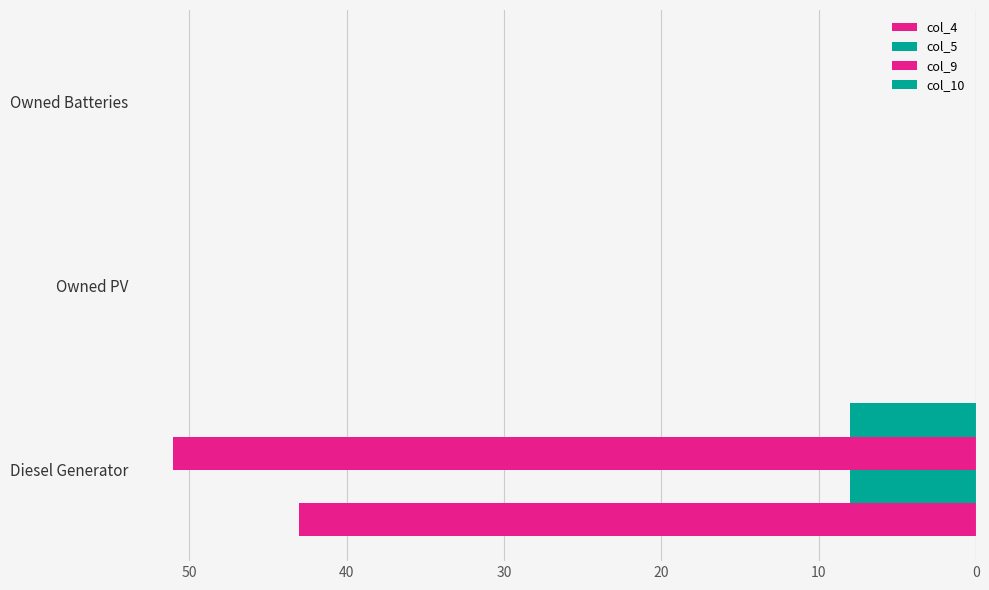

Reading left to right, extract all data points from this chart.

col_4: 43	0	0
col_5: 8	0	0
col_9: 51	0	0
col_10: 8	0	0